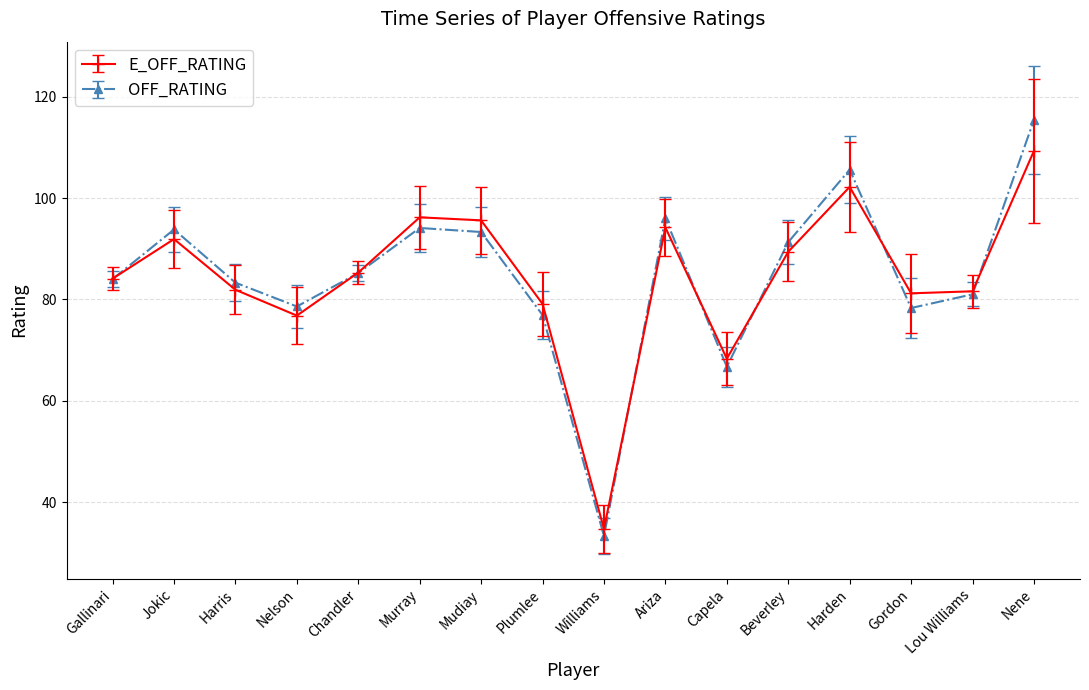

What is the maximum value shown in the chart?

115.4